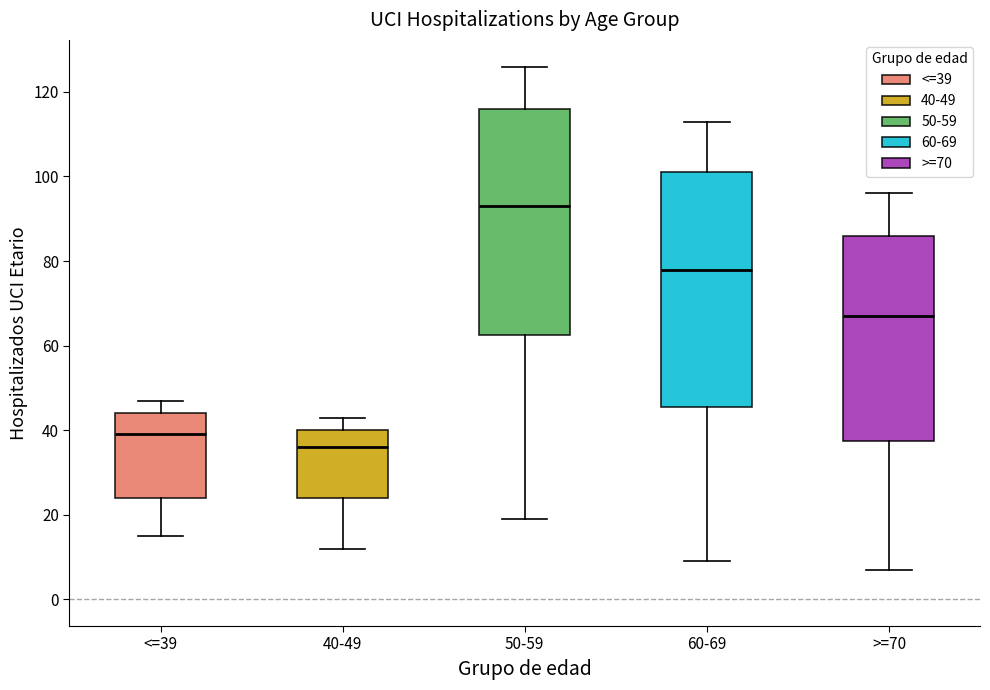

Reading left to right, read every box against the y-axis: the position of its median line, the range the box covers, and the ends of its whiskers. The values are not printed on the chart, so give them approximately, as read against the axis.

<=39: median 40, box 24 to 44, whiskers 16 to 48
40-49: median 36, box 24 to 40, whiskers 12 to 44
50-59: median 94, box 62 to 116, whiskers 20 to 126
60-69: median 78, box 46 to 102, whiskers 10 to 114
>=70: median 68, box 38 to 86, whiskers 8 to 96